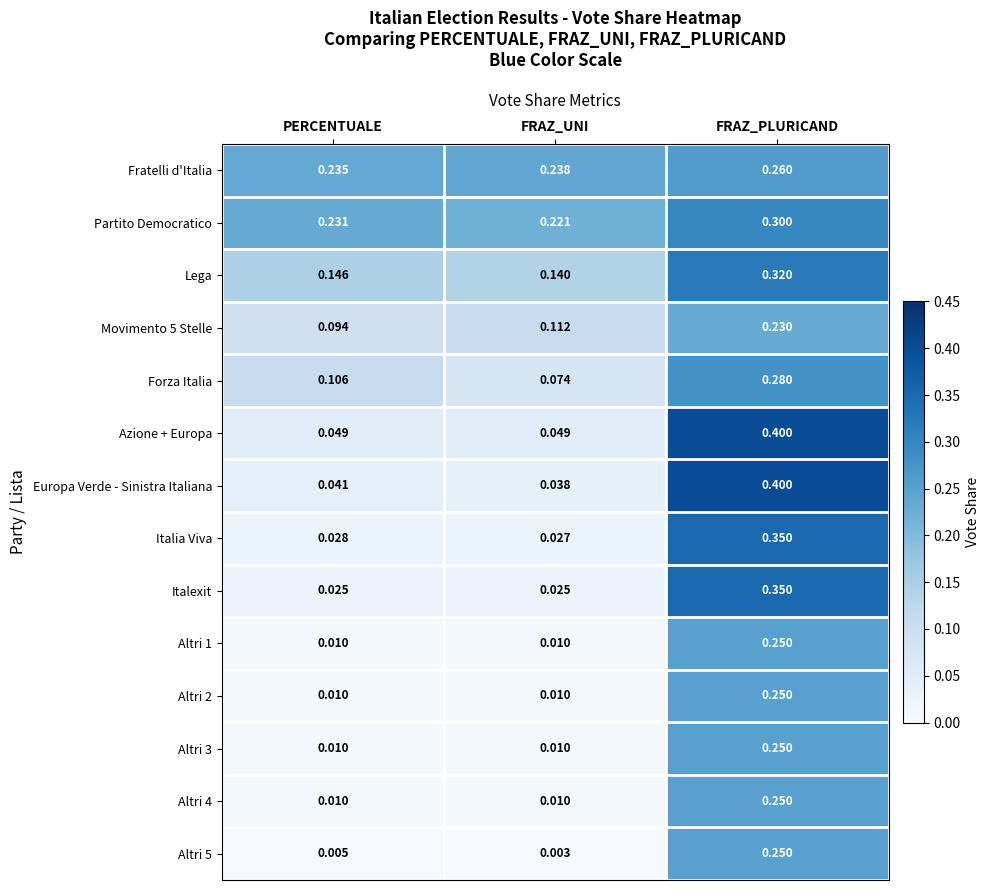

Which series has the largest total across all categories?

Partito Democratico